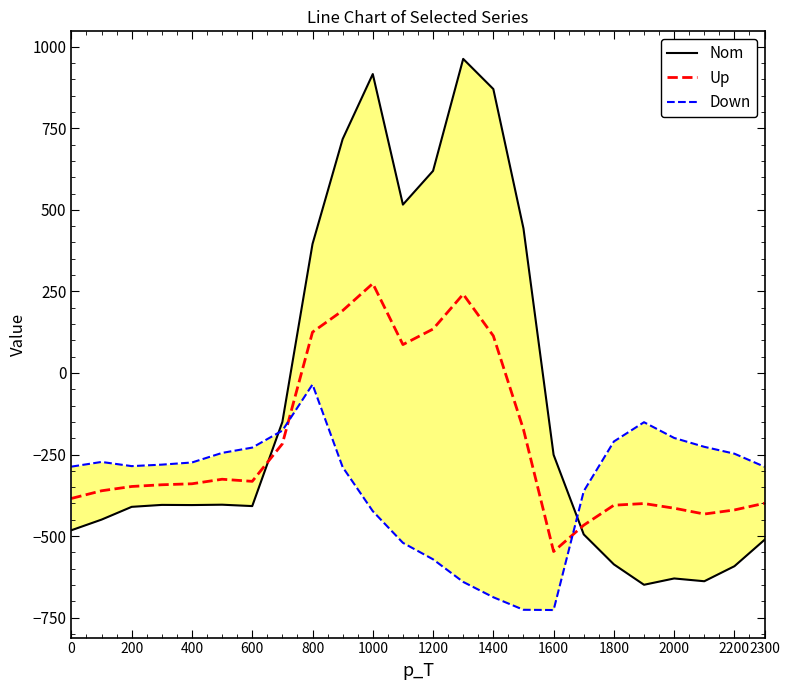

Does the chart have visible grid lines?

No